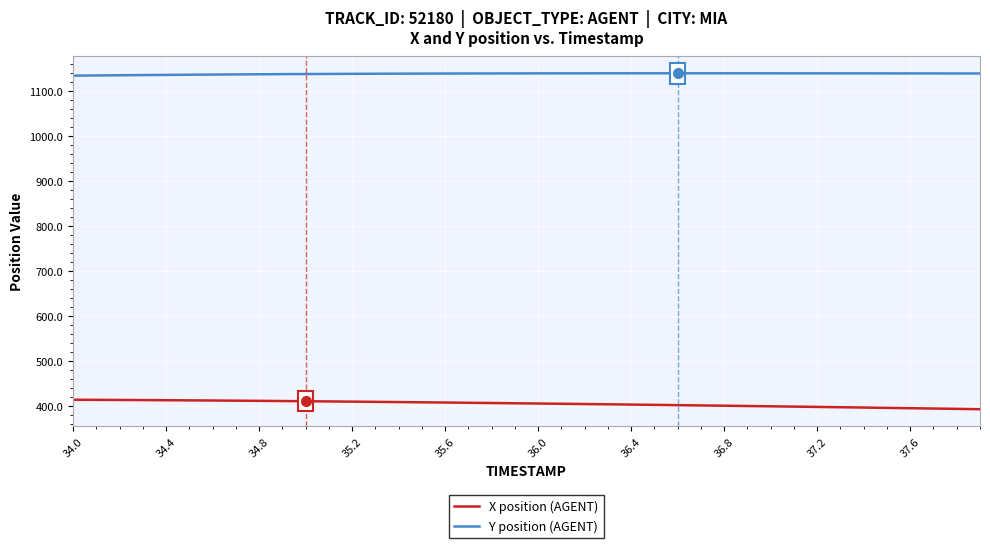

What is the highest value of the Y position (AGENT) series?

1140.1